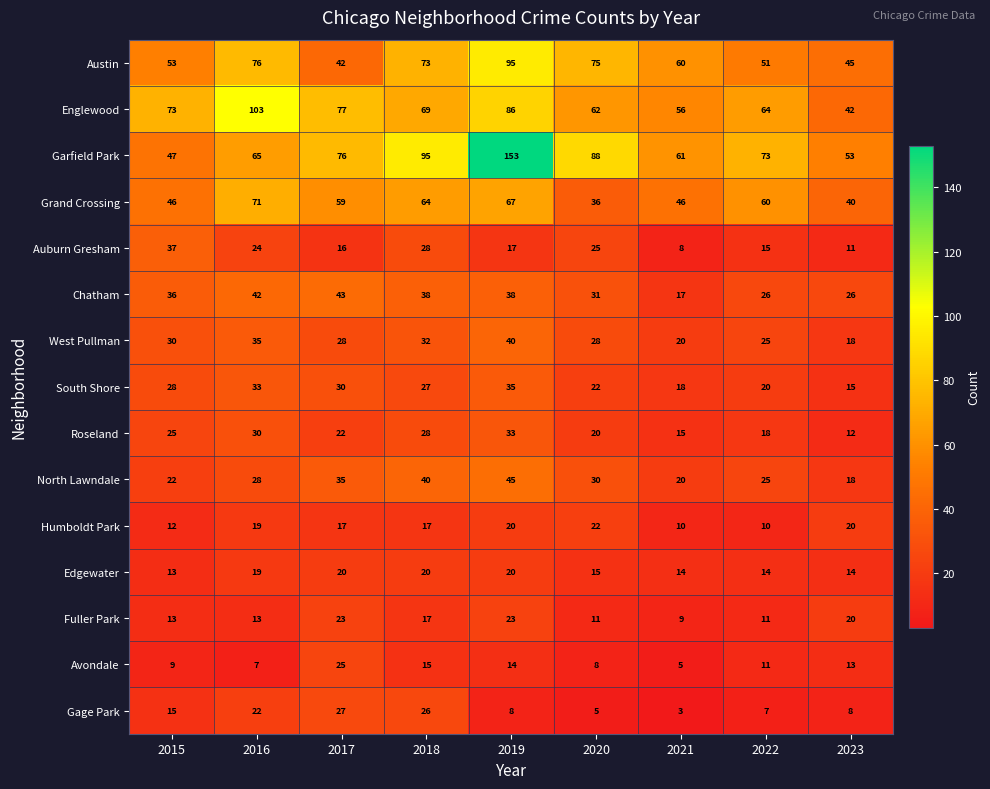

What is the spread (max minus min) of values at 2020?

83